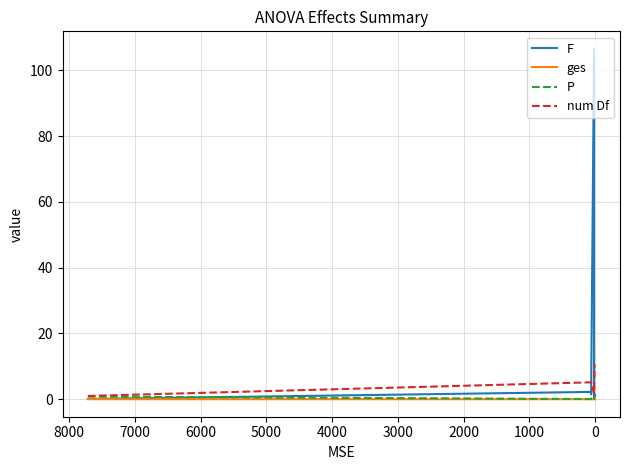

What is the label of the 7th point from the left?

5000